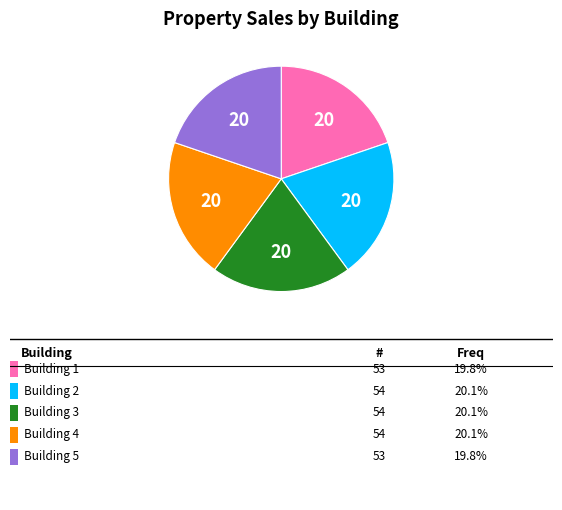

Does any single category account for the majority?

No